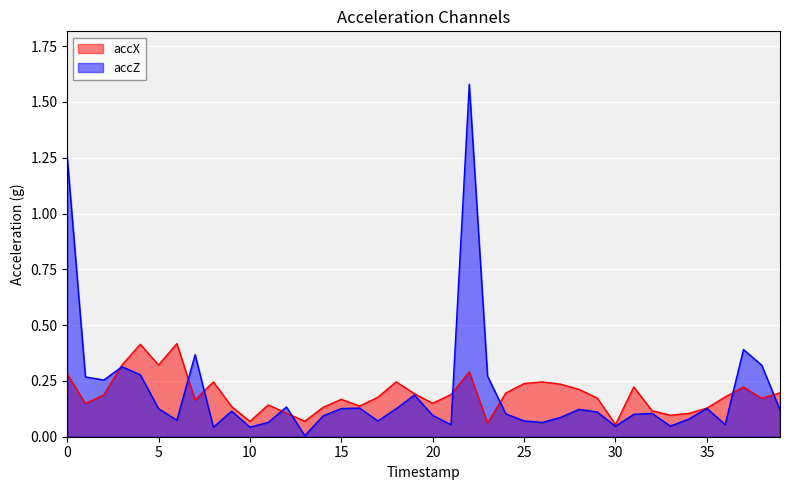

What is the value of the accX point at the 8th from the left?

0.2